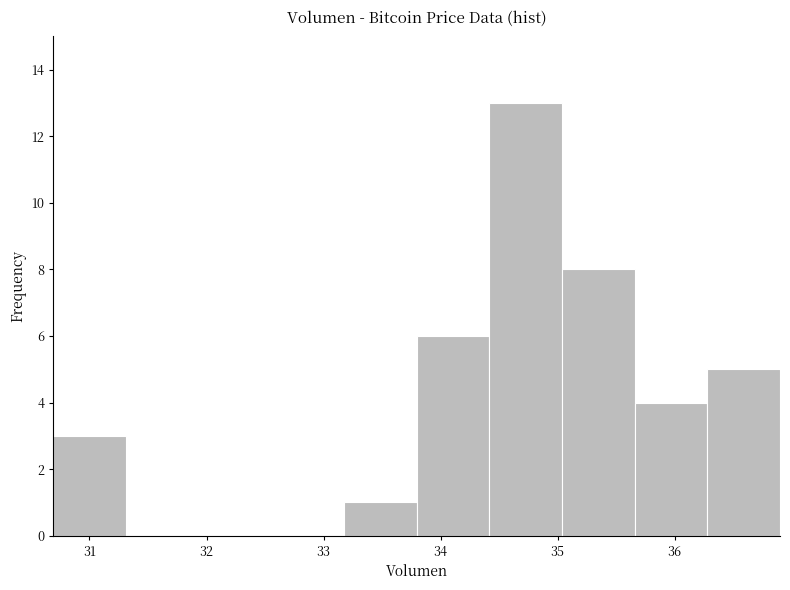

Which range on the x-axis has the tallest bar?

34.4 to 35.0